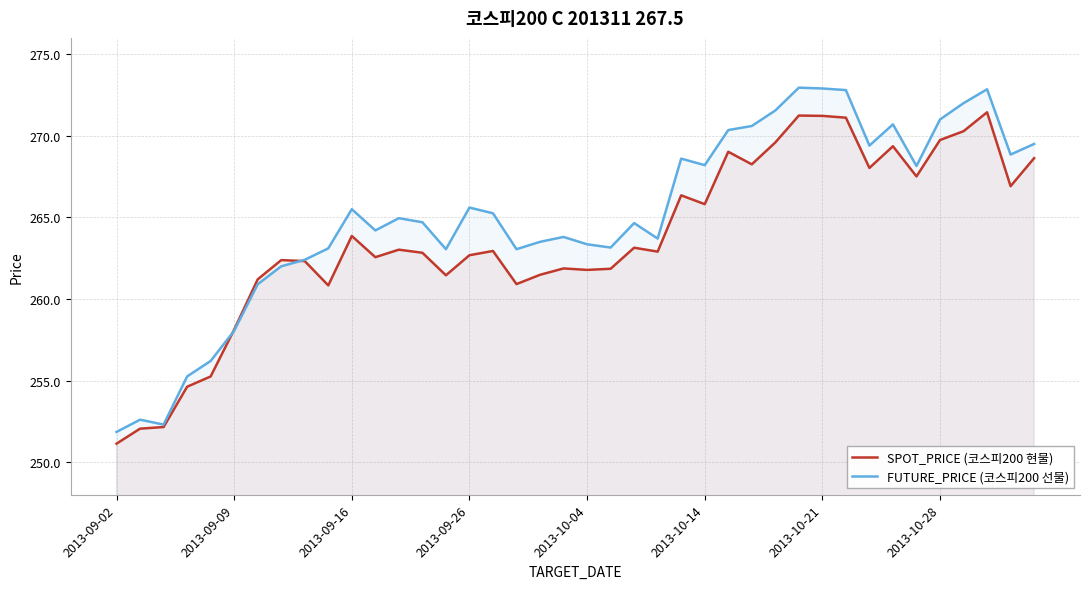

Reading left to right, what are all the values shown in this chart?

SPOT_PRICE (코스피200 현물): 251.1	252.1	252.2	254.6	255.2	258.1	261.2	262.4	262.3	260.8	263.9	262.6	263.0	262.8	261.4	262.7	262.9	260.9	261.5	261.9	261.8	261.9	263.1	262.9	266.4	265.8	269.0	268.2	269.6	271.2	271.2	271.1	268.0	269.4	267.5	269.7	270.3	271.4	266.9	268.6
FUTURE_PRICE (코스피200 선물): 251.8	252.6	252.3	255.2	256.2	258.1	260.9	262.0	262.4	263.1	265.5	264.2	264.9	264.7	263.1	265.6	265.2	263.1	263.5	263.8	263.4	263.1	264.6	263.7	268.6	268.2	270.4	270.6	271.6	272.9	272.9	272.8	269.4	270.7	268.1	271.0	272.0	272.9	268.9	269.5